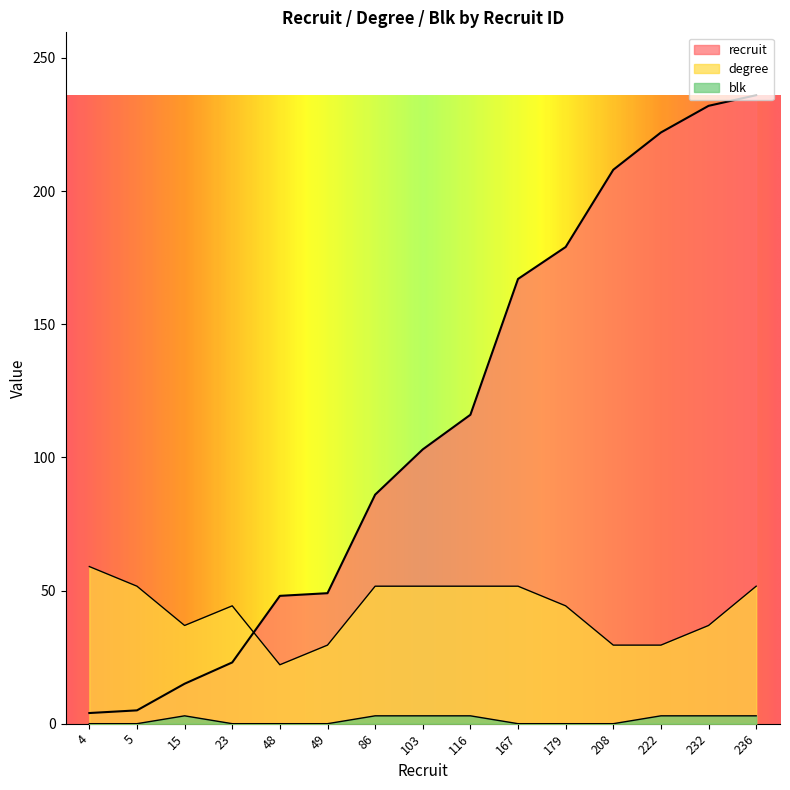

Count the number of categories in the chart.

15